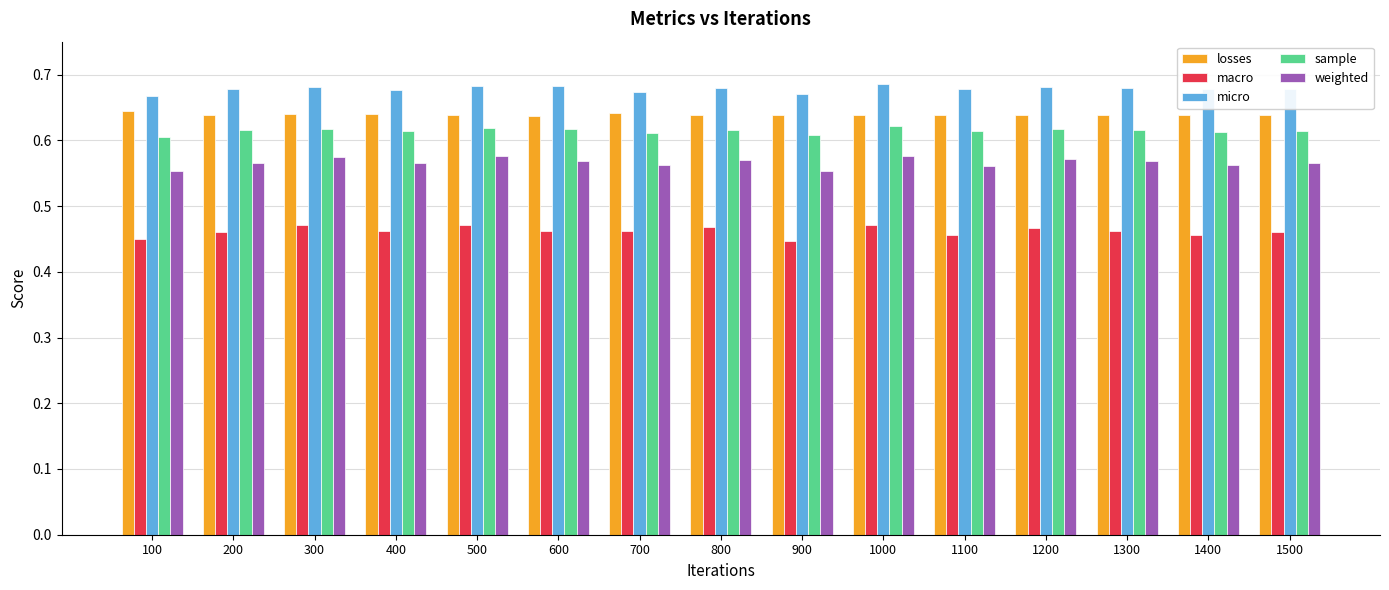

What is the sum of the weighted values at 700 and 1400?

1.1